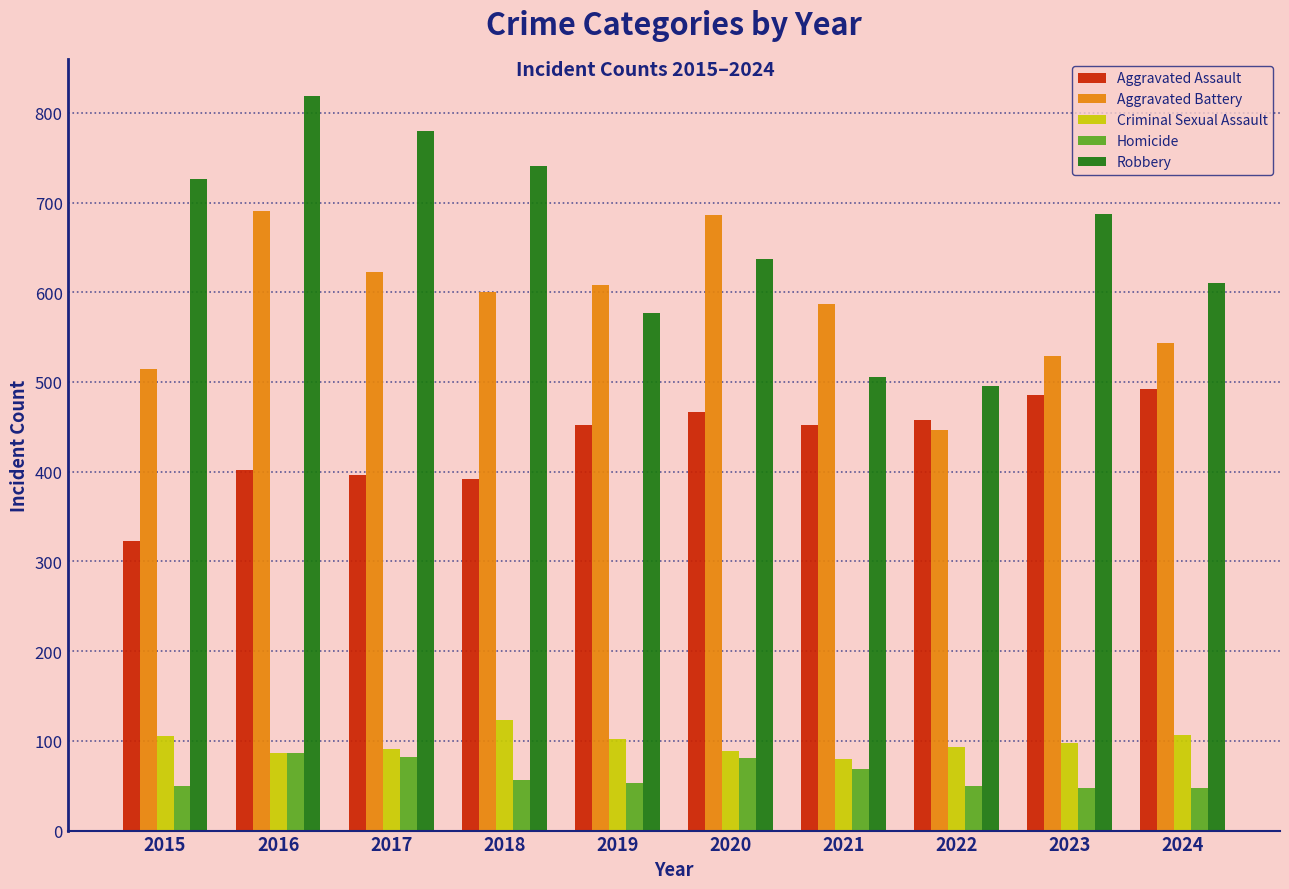

Which series has the largest total across all categories?

Robbery